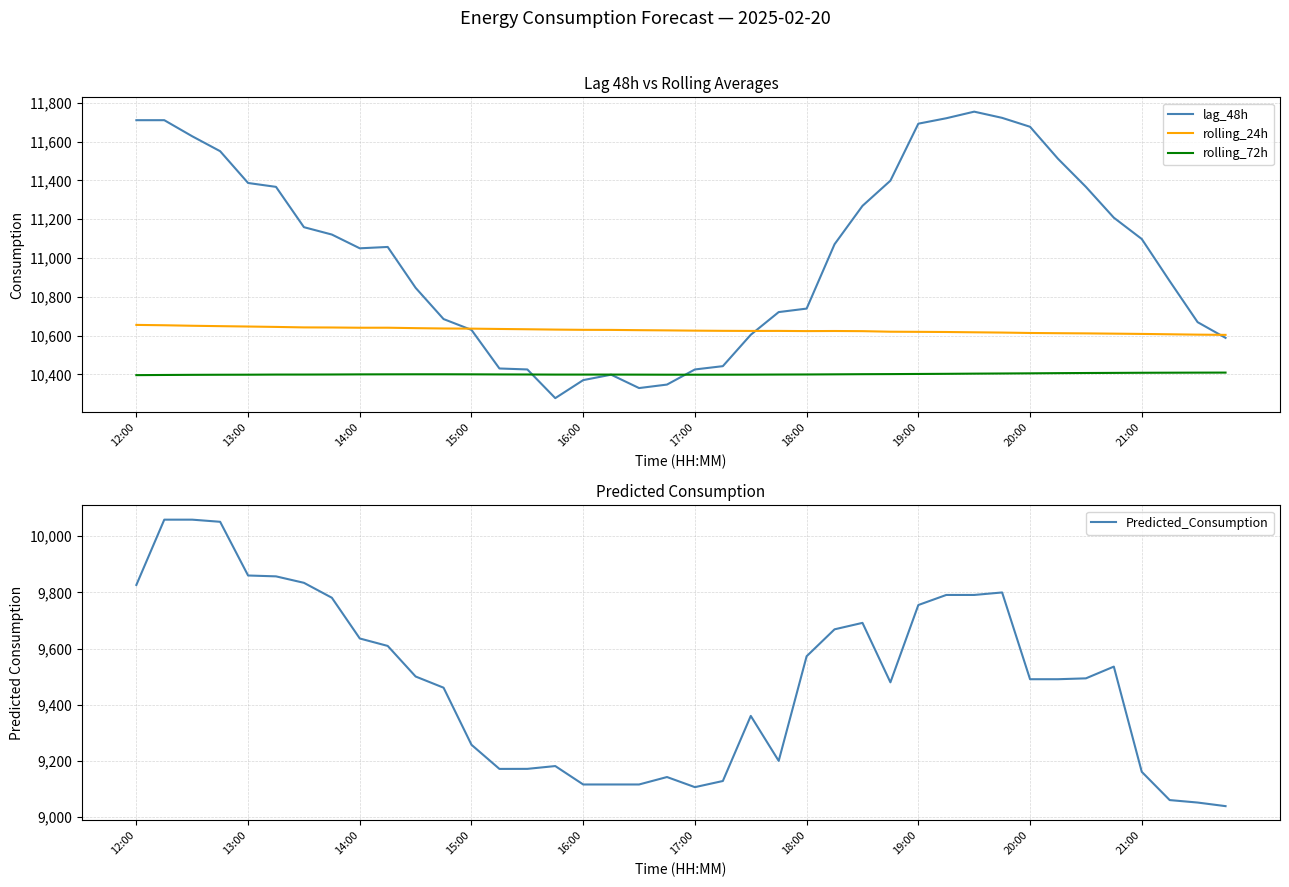

The value of rolling_24h at 14:00 is 14033.8. True or false?

False